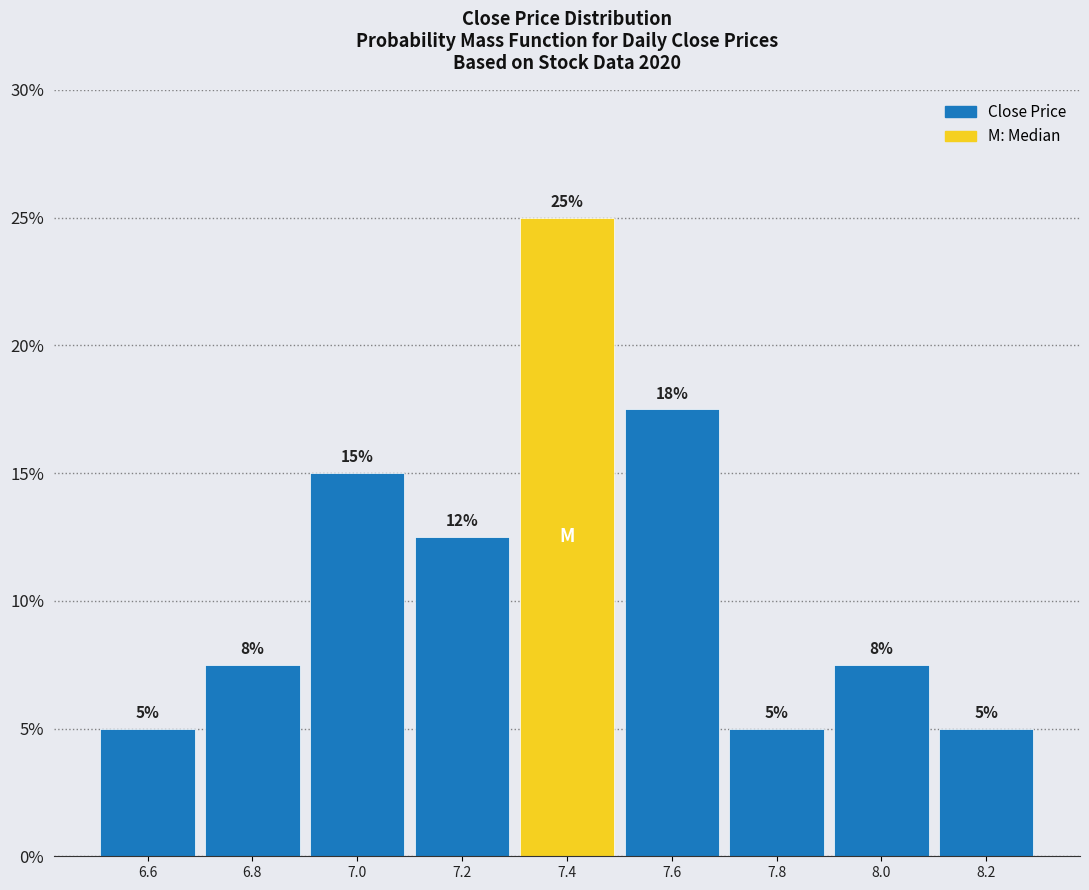

Between 8.2 and 7.4, which is larger?

7.4